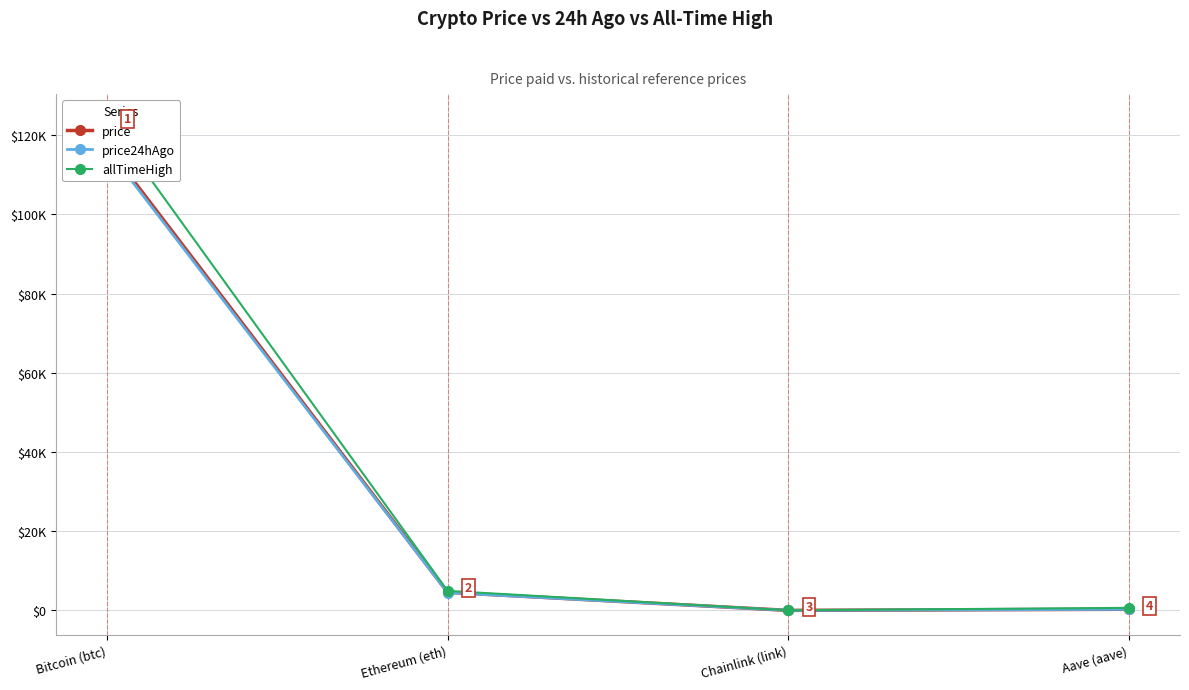

Which series has the widest spread of values?

allTimeHigh